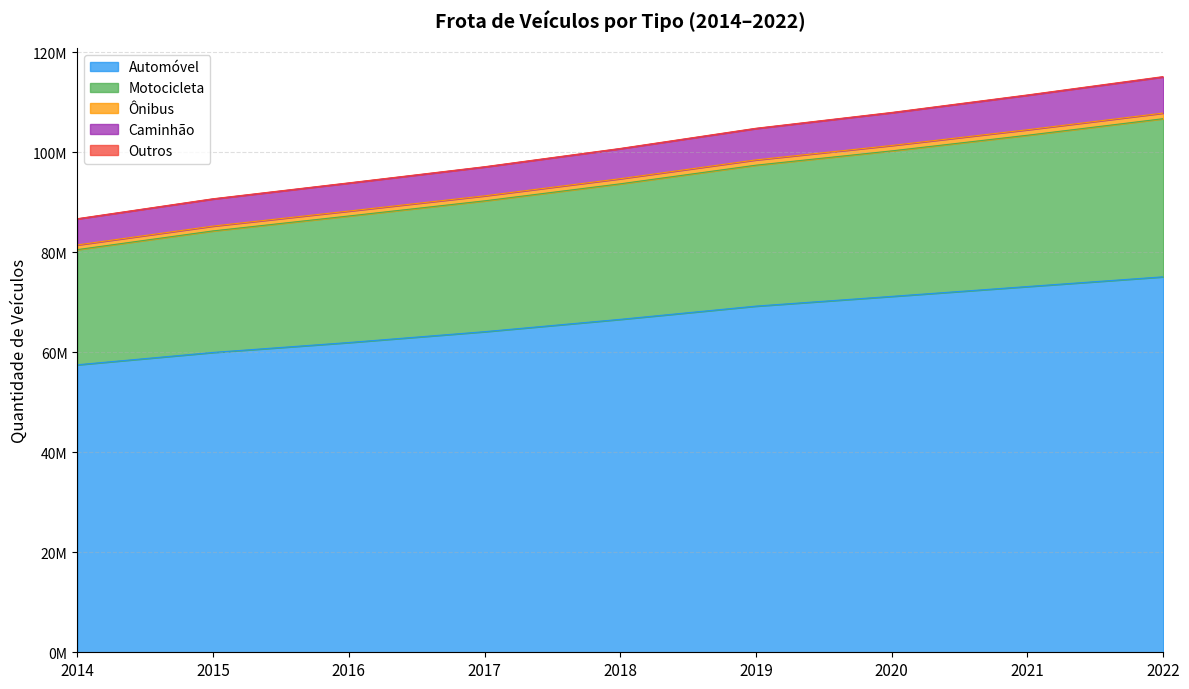

At how many categories does at least one series exceed 88577444?

8